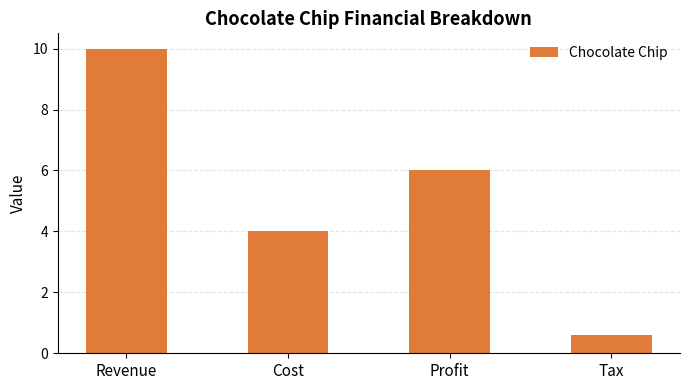

Which label corresponds to the smallest value in the chart?

Tax